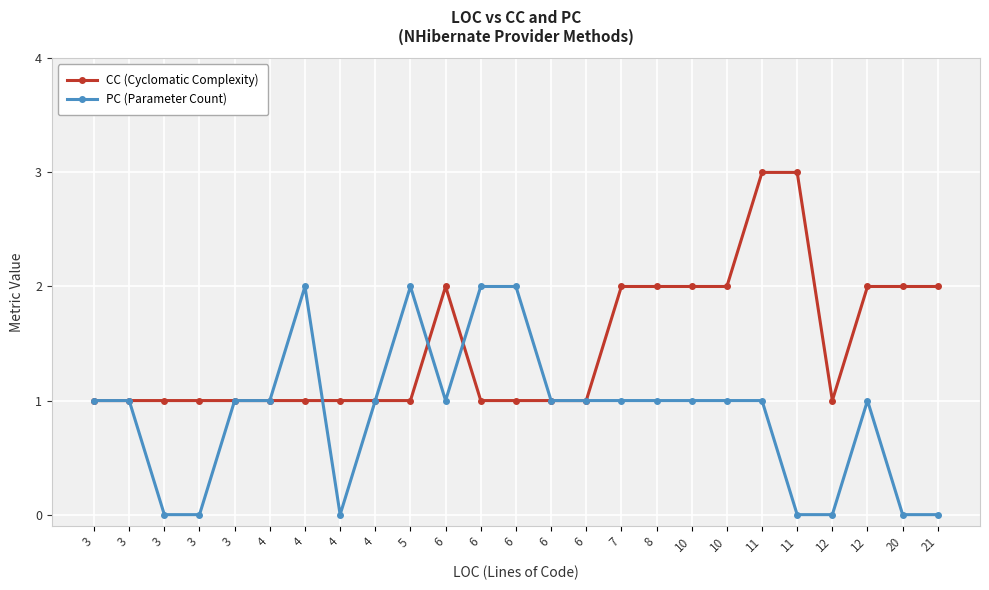

Reading left to right, list all the values displayed in this chart.

CC (Cyclomatic Complexity): 3=1	3=1	3=1	3=1	3=1	4=1	4=1	4=1	4=1	5=1	6=2	6=1	6=1	6=1	6=1	7=2	8=2	10=2	10=2	11=3	11=3	12=1	12=2	20=2	21=2
PC (Parameter Count): 3=1	3=1	3=0	3=0	3=1	4=1	4=2	4=0	4=1	5=2	6=1	6=2	6=2	6=1	6=1	7=1	8=1	10=1	10=1	11=1	11=0	12=0	12=1	20=0	21=0